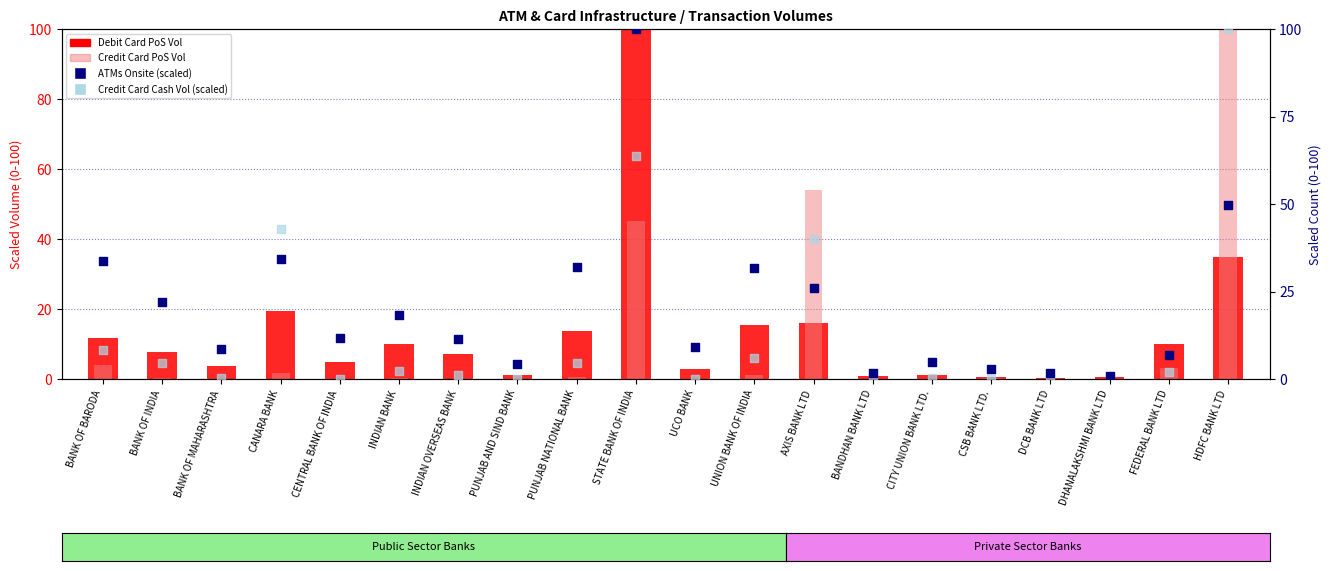

Which series reaches the maximum Y coordinate?

Debit Card PoS Vol